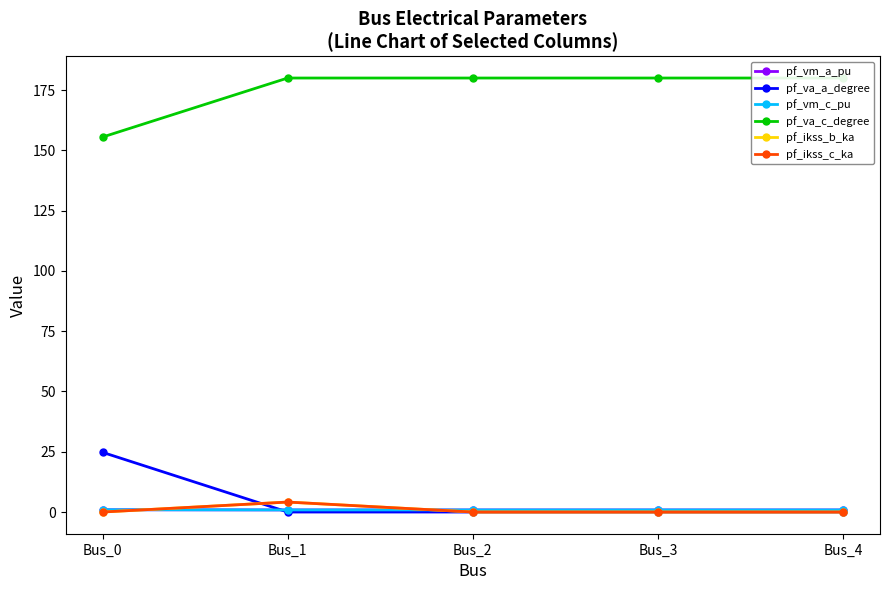

Is this an area chart (filled region under the line)?

No